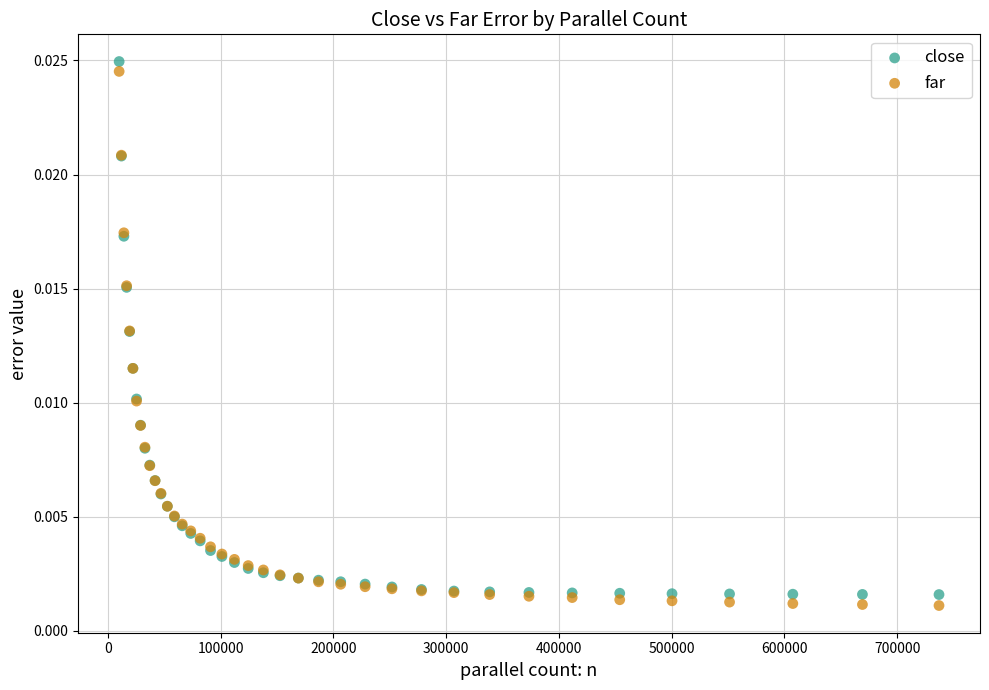

What is the X range (max minus min) for the scatter plot?

727098.0